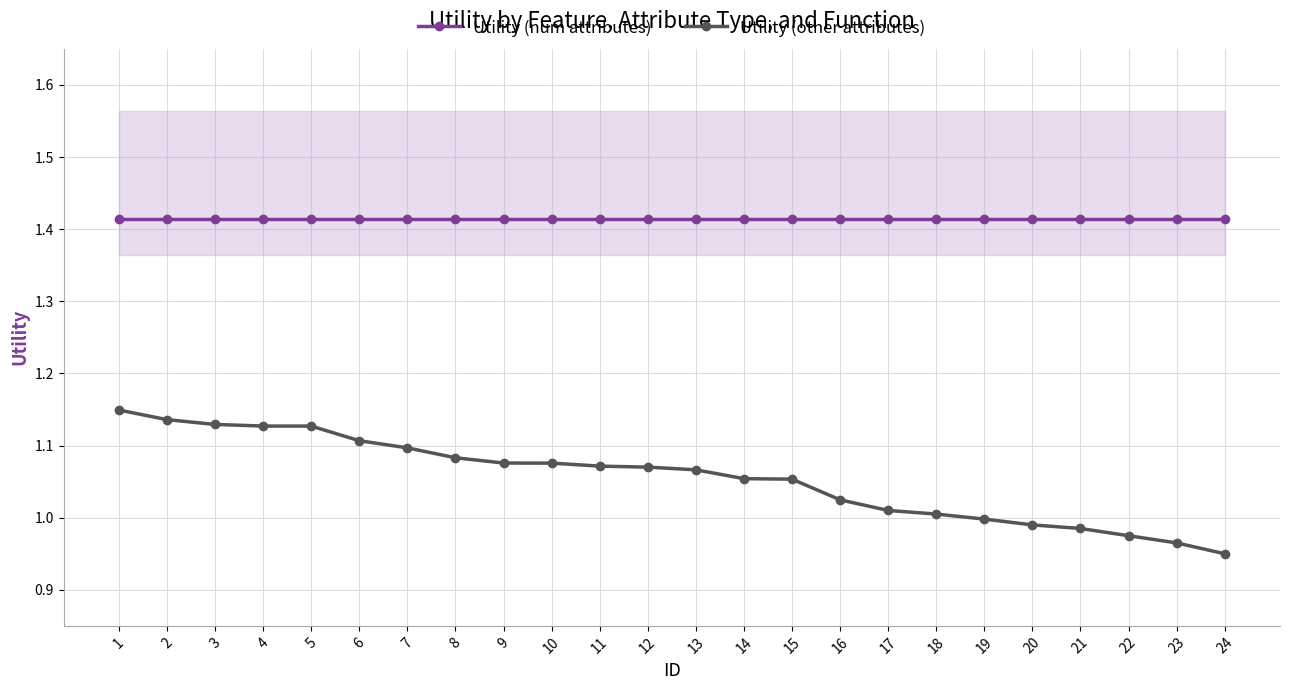

Reading left to right, list all the values displayed in this chart.

Utility (num attributes): 1.4	1.4	1.4	1.4	1.4	1.4	1.4	1.4	1.4	1.4	1.4	1.4	1.4	1.4	1.4	1.4	1.4	1.4	1.4	1.4	1.4	1.4	1.4	1.4
Utility (other attributes): 1.1	1.1	1.1	1.1	1.1	1.1	1.1	1.1	1.1	1.1	1.1	1.1	1.1	1.1	1.1	1.0	1.0	1.0	1.0	1.0	1.0	1.0	1.0	0.9